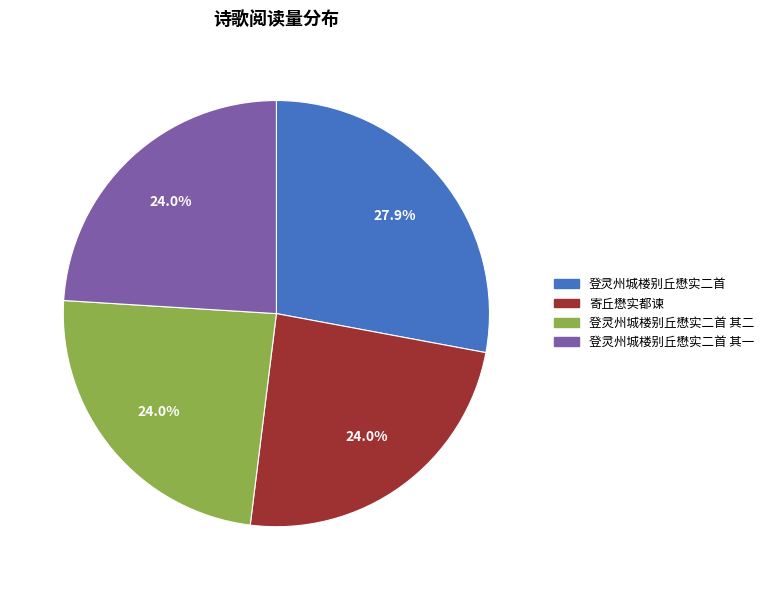

What is the ratio of the value at 寄丘懋实都谏 to the value at 登灵州城楼别丘懋实二首 其二?

1.0